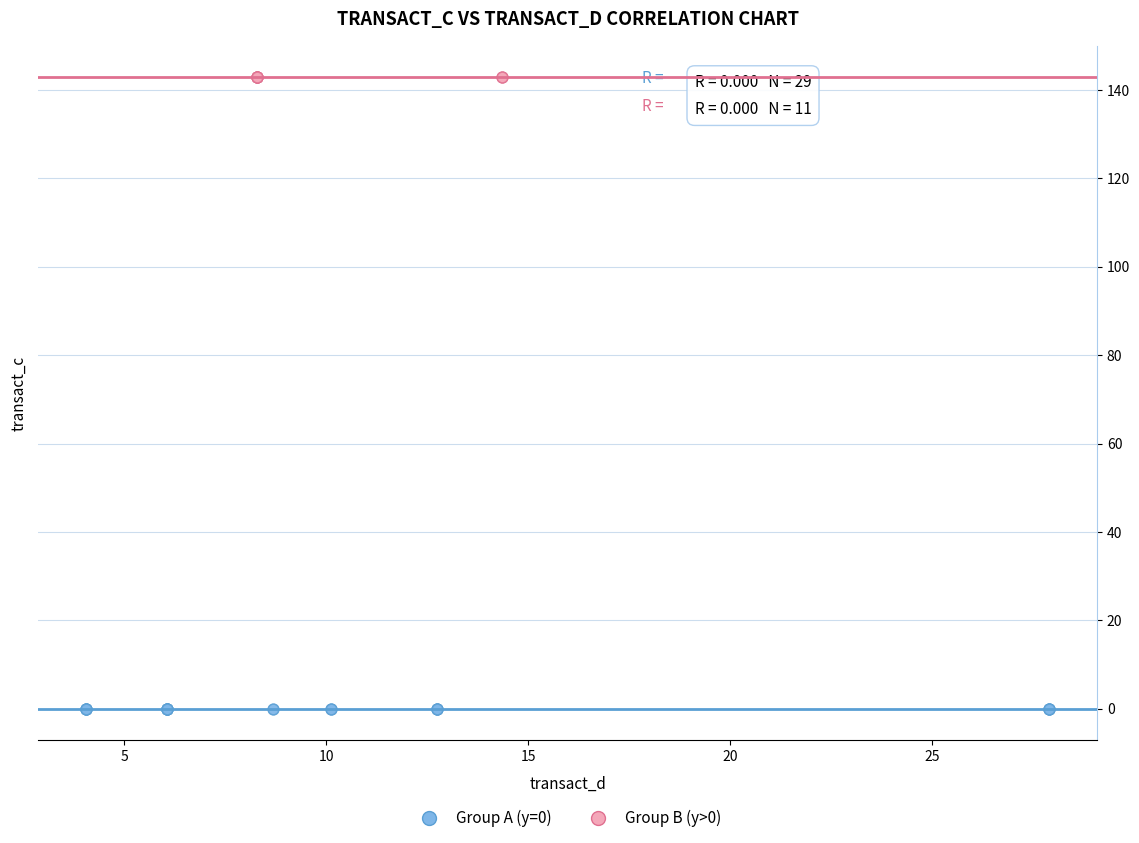

Which series reaches the minimum Y coordinate?

Group A (y=0)